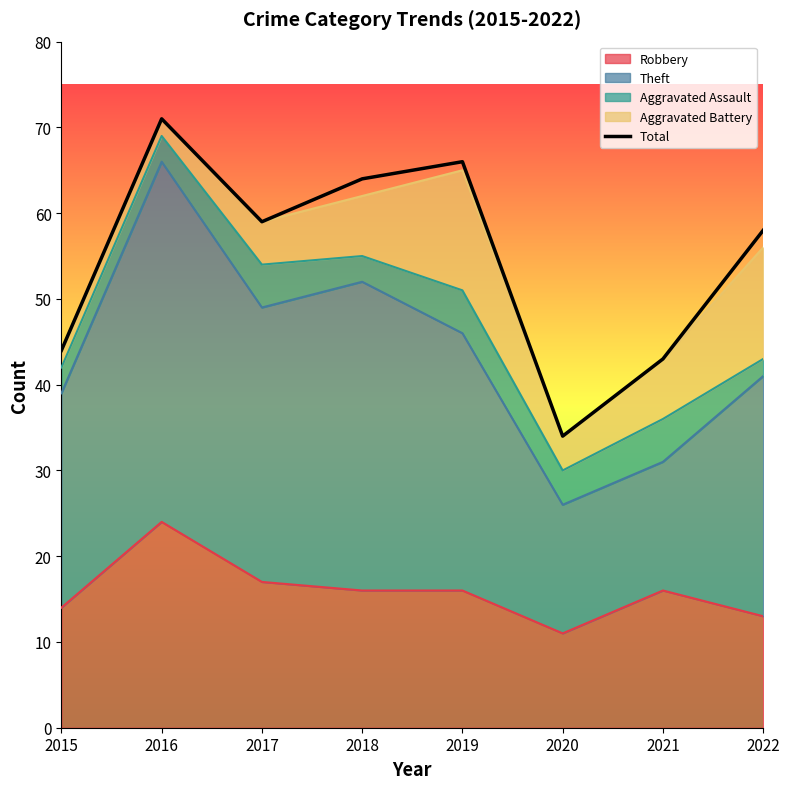

The chart shows a value of 34 at 2020. True or false?

True